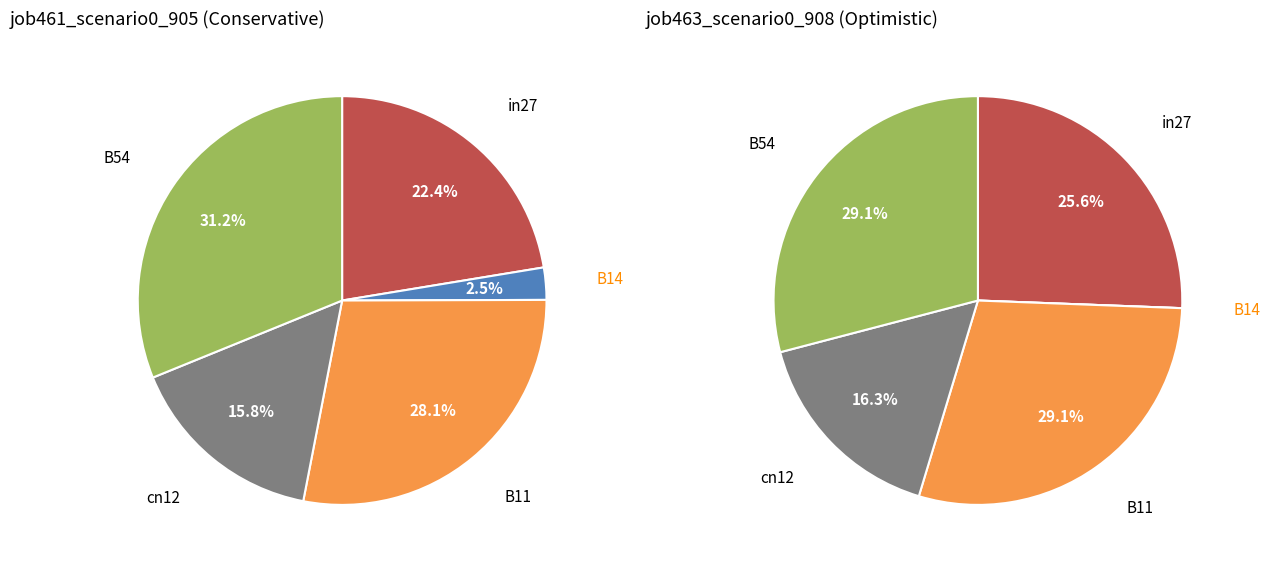

Rank the series by their average value, from highest to lowest.

job461_scenario0_905, job463_scenario0_908